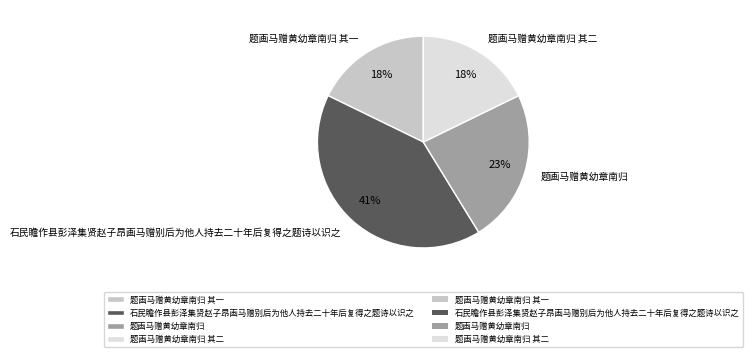

What is the largest slice in the pie chart?

石民瞻作县彭泽集贤赵子昂画马赠别后为他人持去二十年后复得之题诗以识之